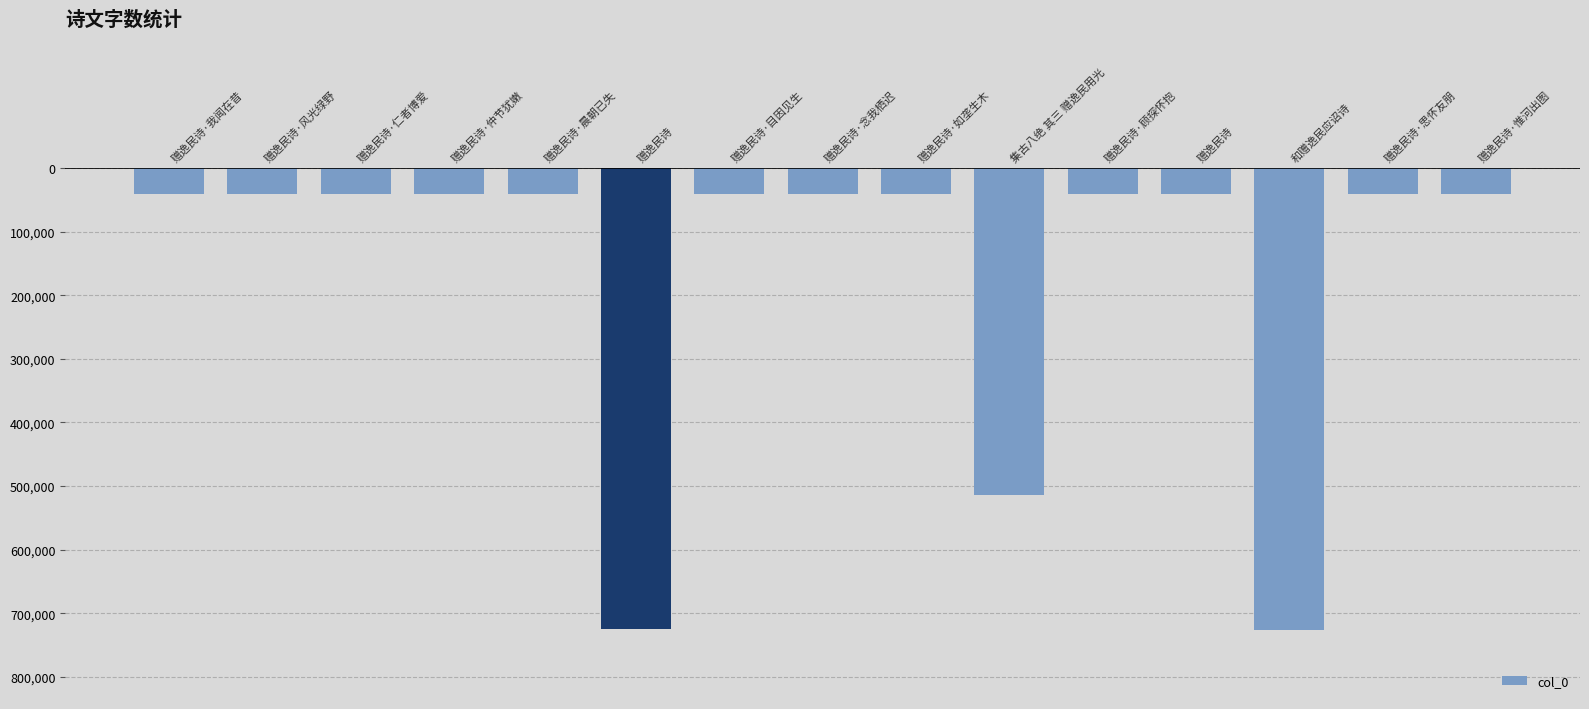

Which has a higher value, 赠逸民诗·目因见生 or 赠逸民诗·风光绿野?

赠逸民诗·目因见生